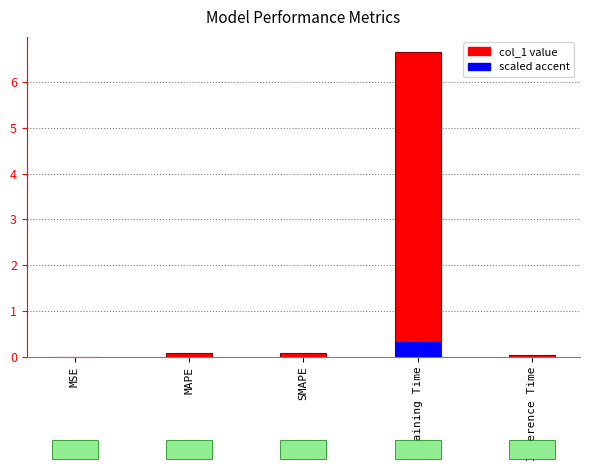

At which label is the value closest to 3?

MAPE